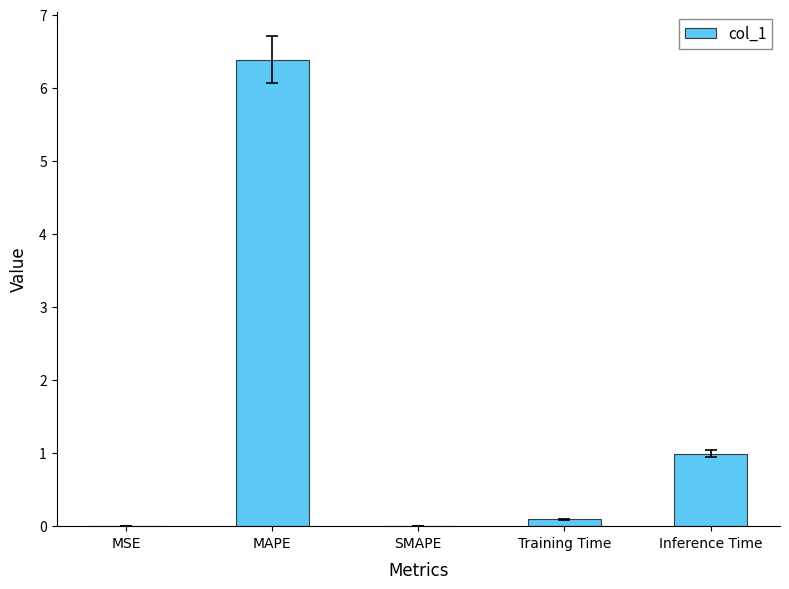

At which label is the value closest to 3?

Inference Time